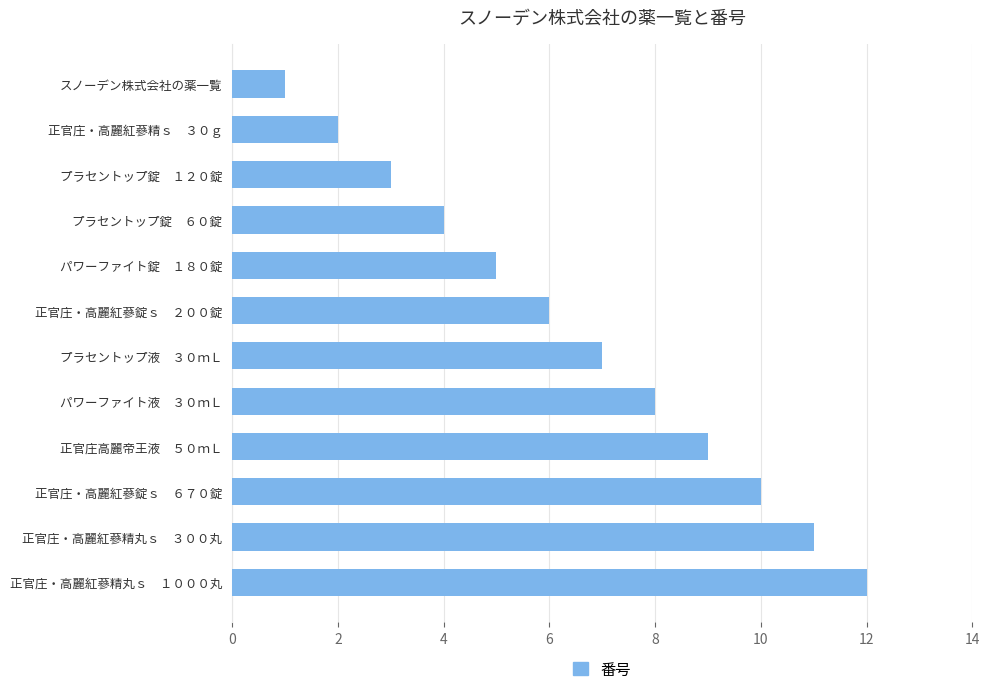

What is the change in value from プラセントップ錠　１２０錠 to プラセントップ液　３０ｍＬ?

+4